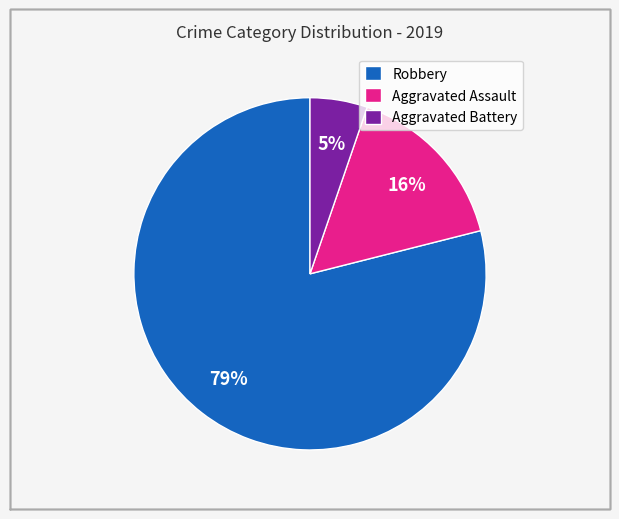

Combined, do Aggravated Battery and Aggravated Assault account for over 50%?

No